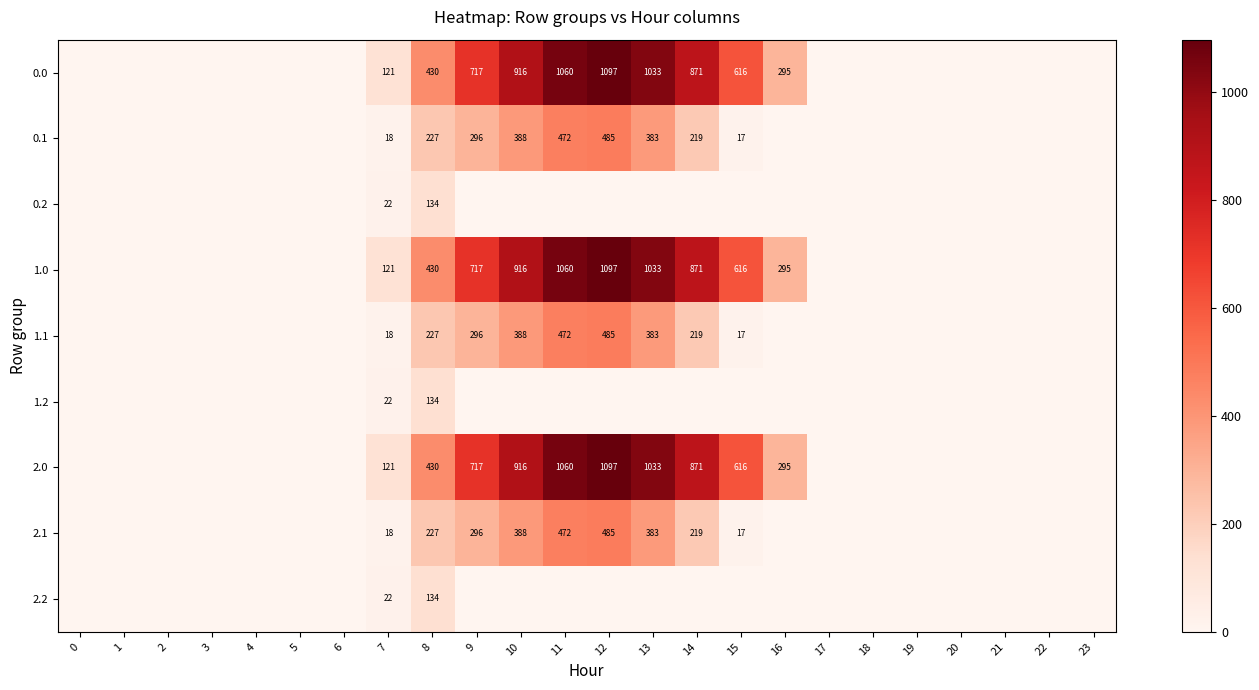

The 2.0 series shows 246 at 13. True or false?

False